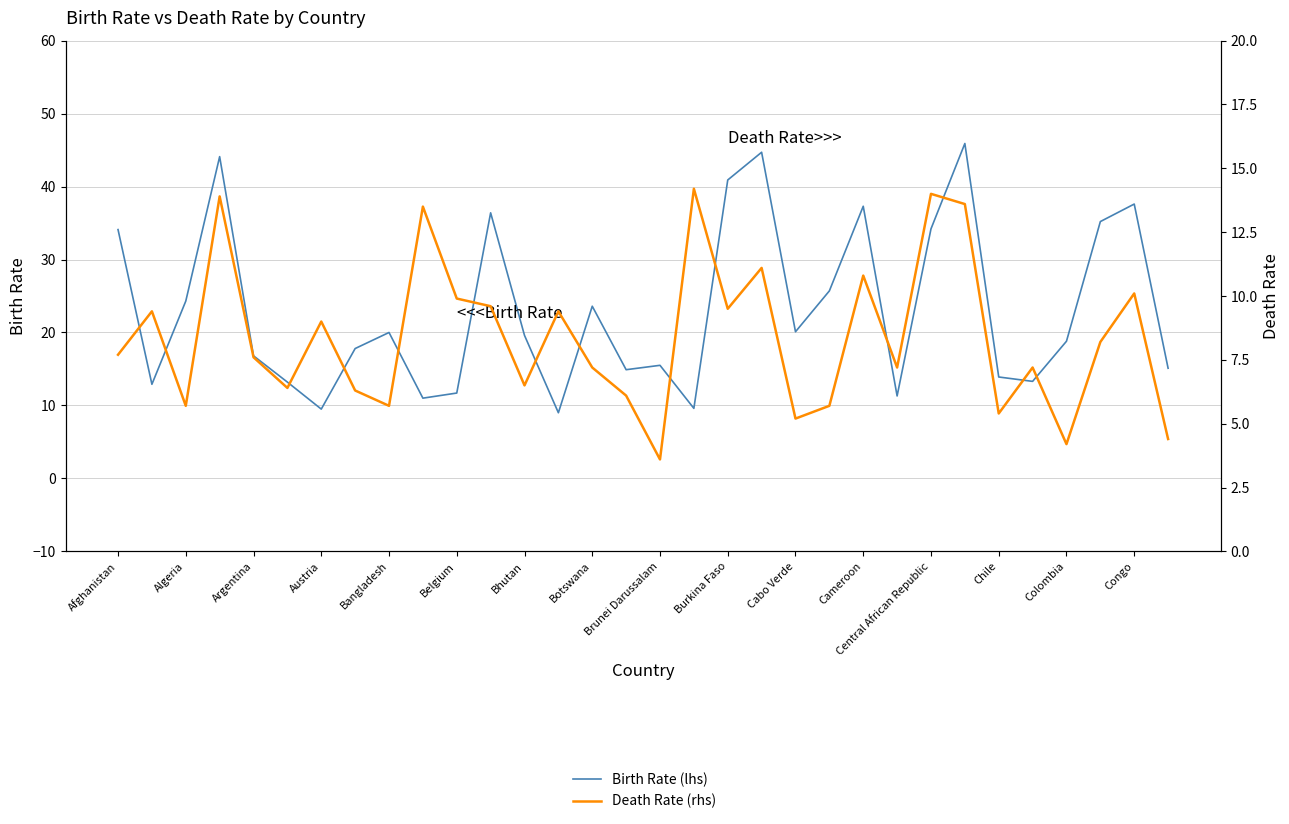

Reading left to right, what are all the values shown in this chart?

Birth Rate (lhs): 34.1	12.9	24.3	44.1	16.8	13.2	9.5	17.8	20.0	11.0	11.7	36.4	19.6	9.0	23.6	14.9	15.5	9.6	40.9	44.7	20.1	25.7	37.3	11.3	34.2	45.9	13.9	13.3	18.8	35.2	37.6	15.1
Death Rate (rhs): 7.7	9.4	5.7	13.9	7.6	6.4	9.0	6.3	5.7	13.5	9.9	9.6	6.5	9.4	7.2	6.1	3.6	14.2	9.5	11.1	5.2	5.7	10.8	7.2	14.0	13.6	5.4	7.2	4.2	8.2	10.1	4.4